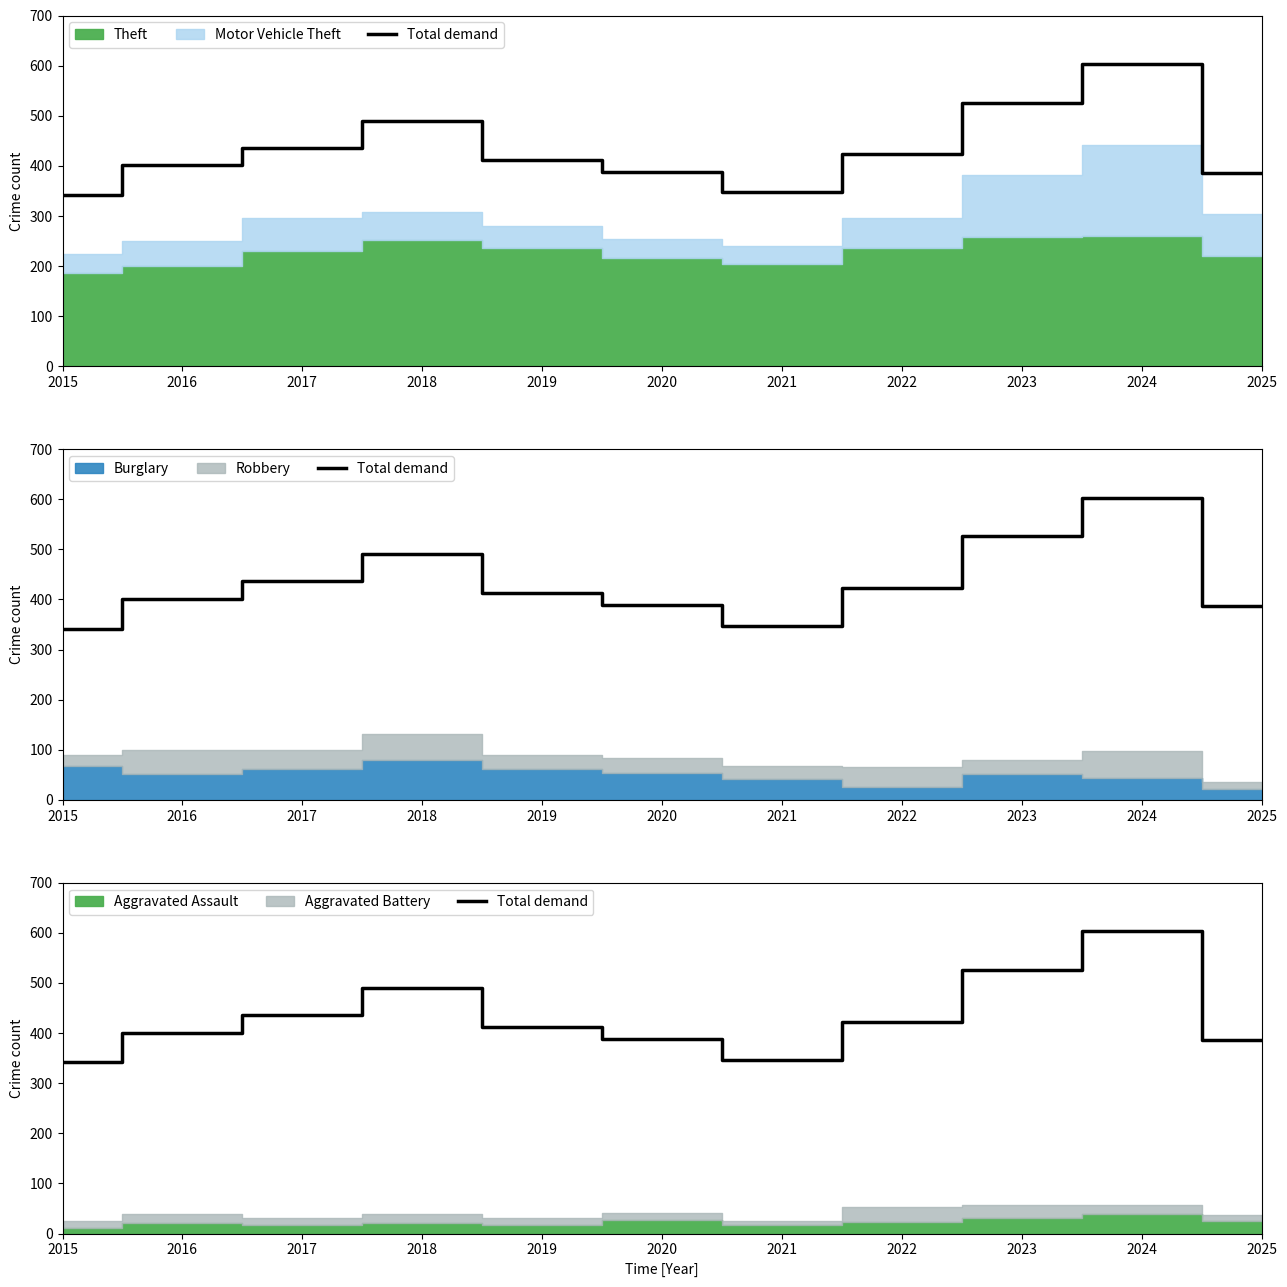

At which label is the value closest to 472?

2018